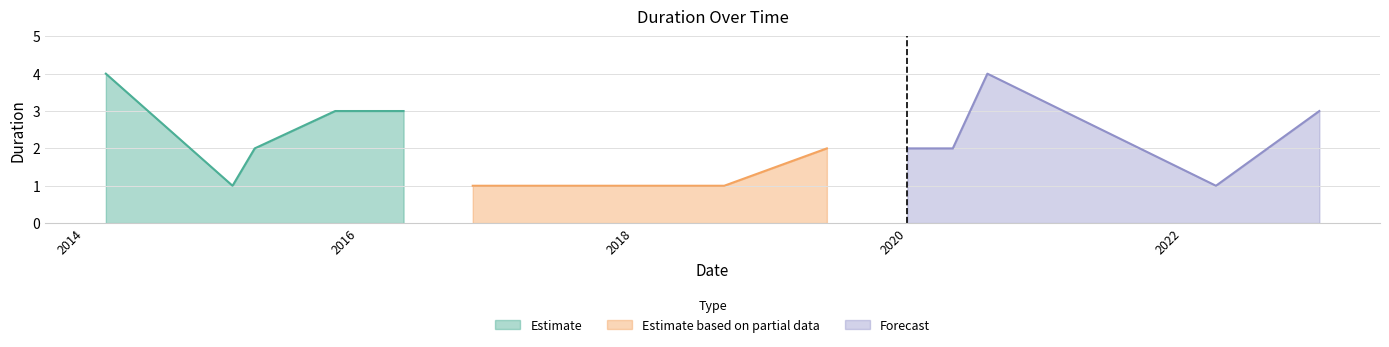

Which category has the highest value in the duration series?

2014-02-28